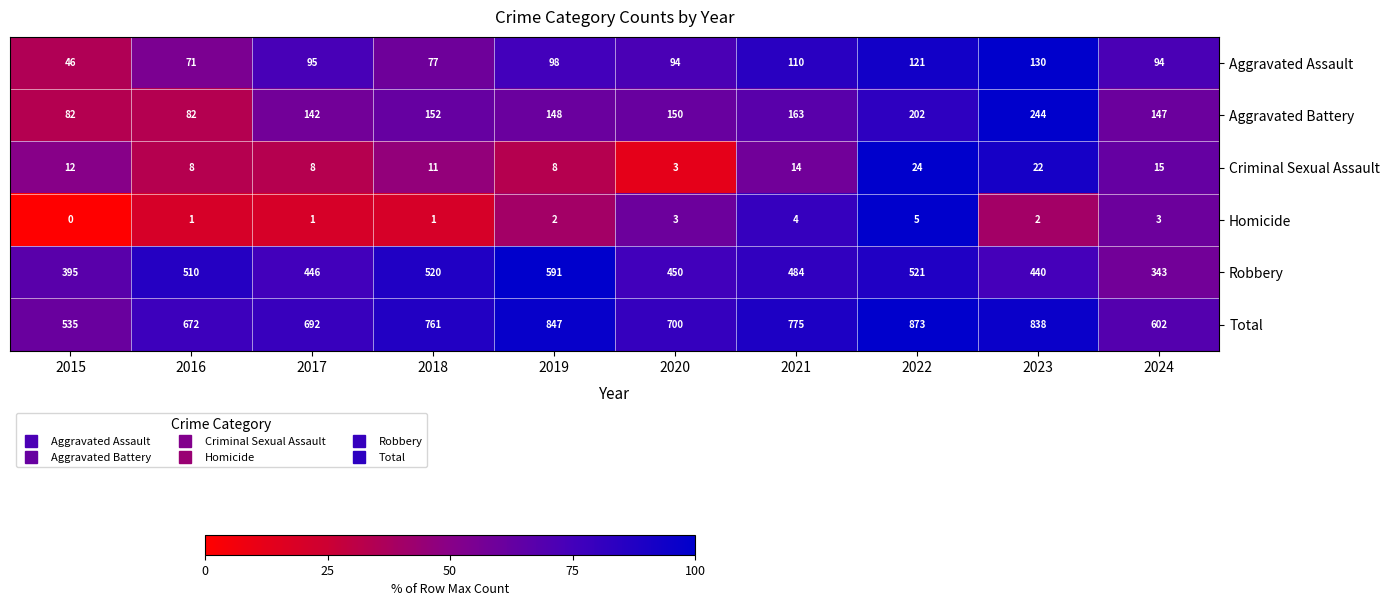

What is the difference between the Total values at 2018 and 2015?

226